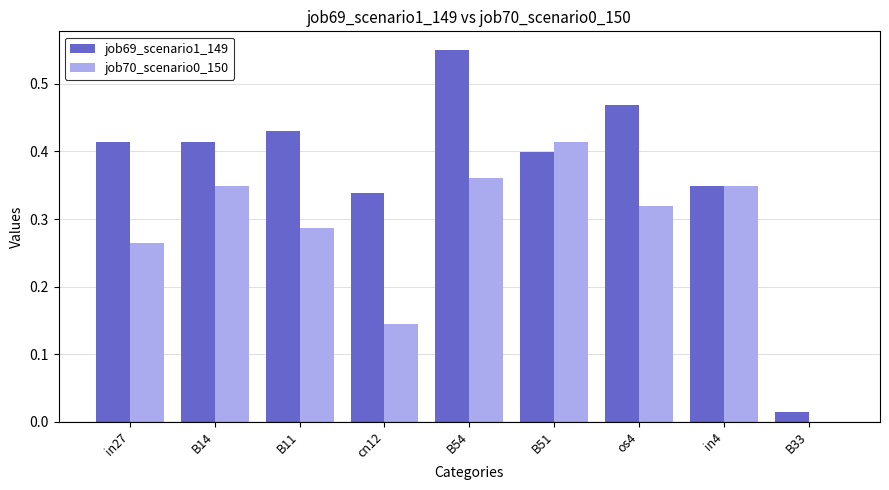

Which series changed the most between in27 and B54?

job69_scenario1_149